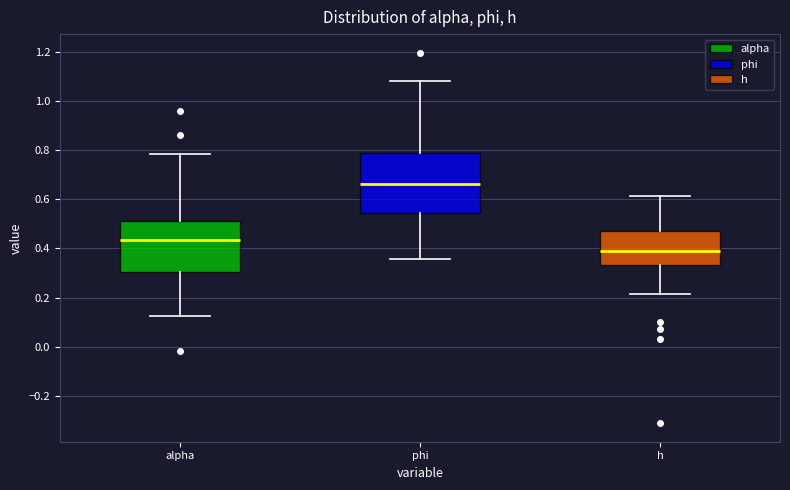

Reading left to right, transcribe this box plot: for each box, give where its median line is, the range the box spans, and where its two whiskers end, as read against the y-axis. The values are not printed on the chart, so give them approximately, as read against the axis.

alpha: median 0.44, box 0.30 to 0.50, whiskers 0.12 to 0.78
phi: median 0.66, box 0.54 to 0.78, whiskers 0.36 to 1.08
h: median 0.40, box 0.34 to 0.46, whiskers 0.22 to 0.62